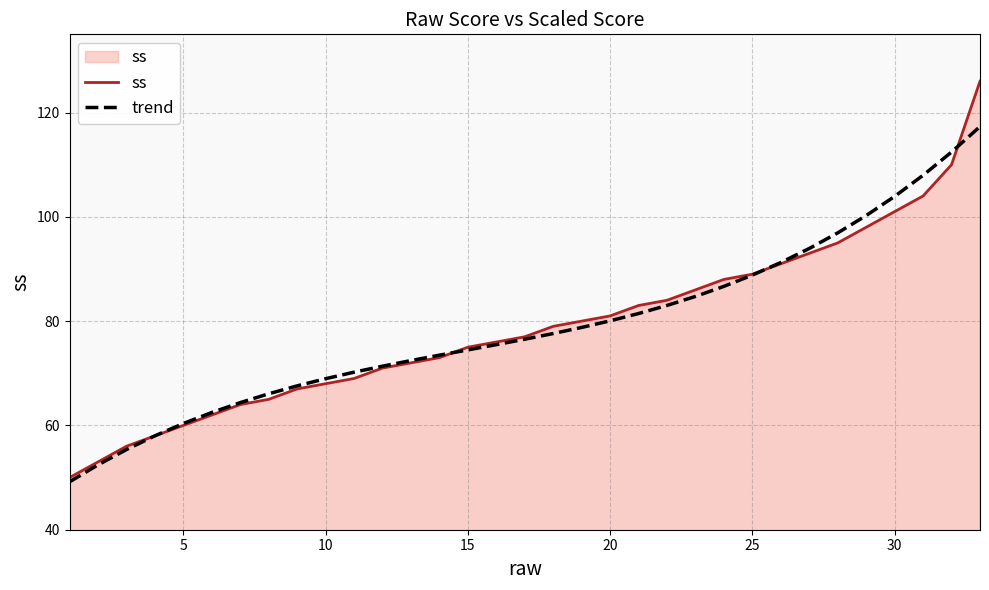

List the series in order of their peak value, highest first.

ss, trend